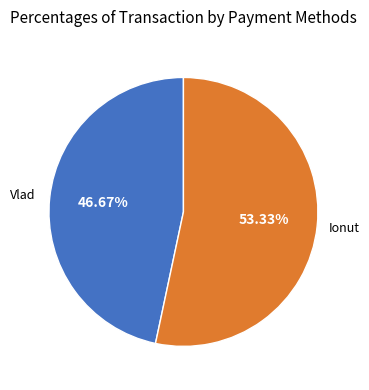

What is the largest slice in the pie chart?

Ionut